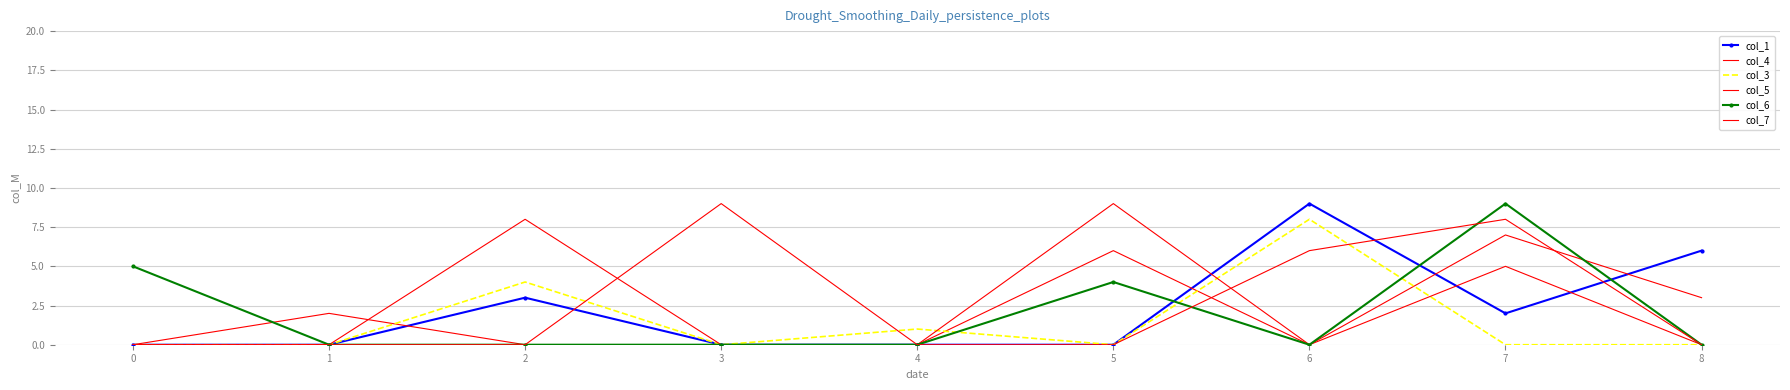

Reading right to left, what are all the values shown in this chart?

col_1: 6	2	9	0	0	0	3	0	0
col_4: 3	7	0	6	0	0	0	2	0
col_3: 0	0	8	0	1	0	4	0	0
col_5: 0	5	0	9	0	0	8	0	0
col_6: 0	9	0	4	0	0	0	0	5
col_7: 0	8	6	0	0	9	0	0	0